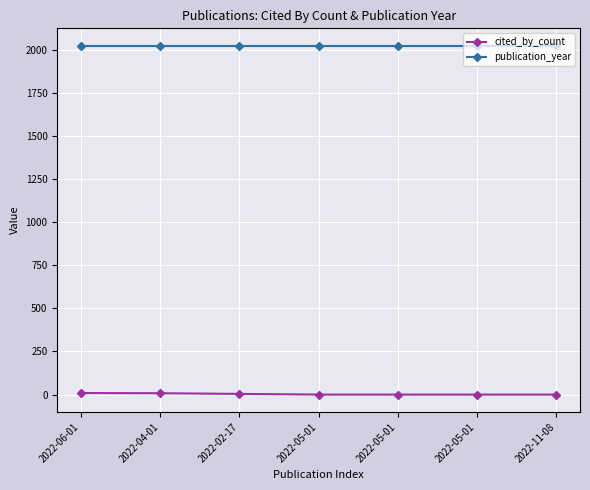

Rank the series by their maximum value, from highest to lowest.

publication_year, cited_by_count